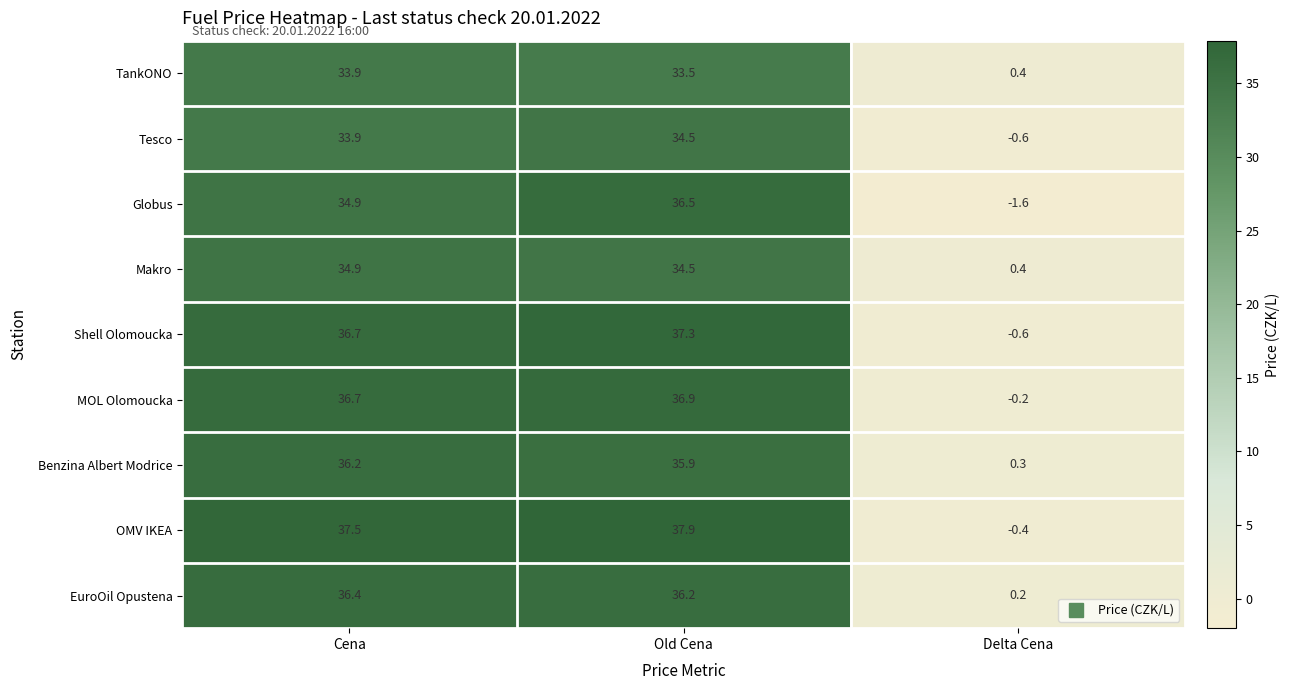

Is it true that OMV IKEA equals -0.4 at Delta Cena?

True